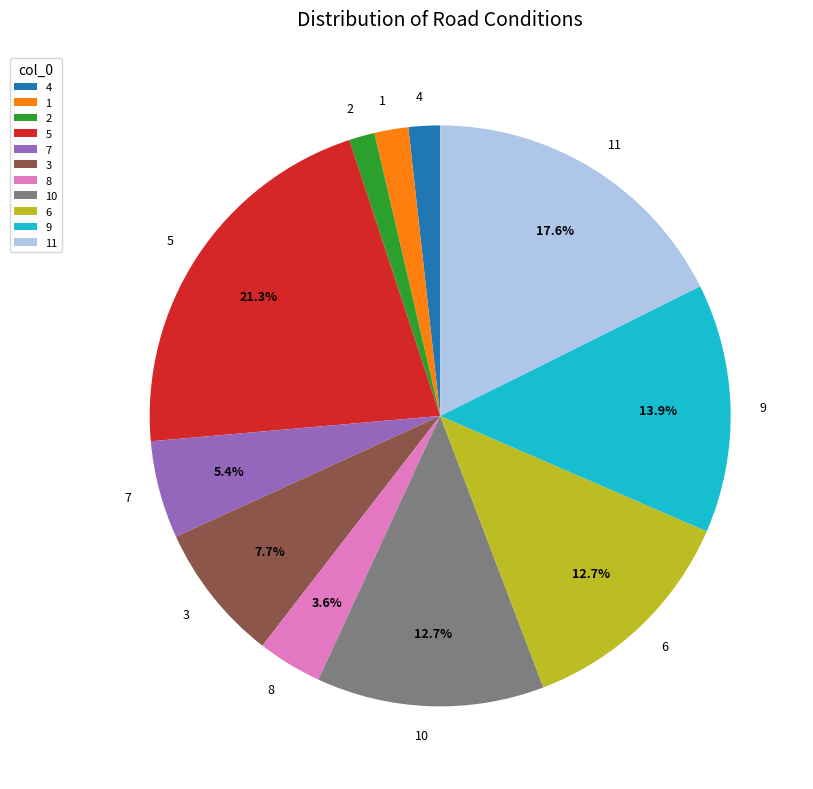

What percentage is the 8 slice, to the nearest percent?

4%